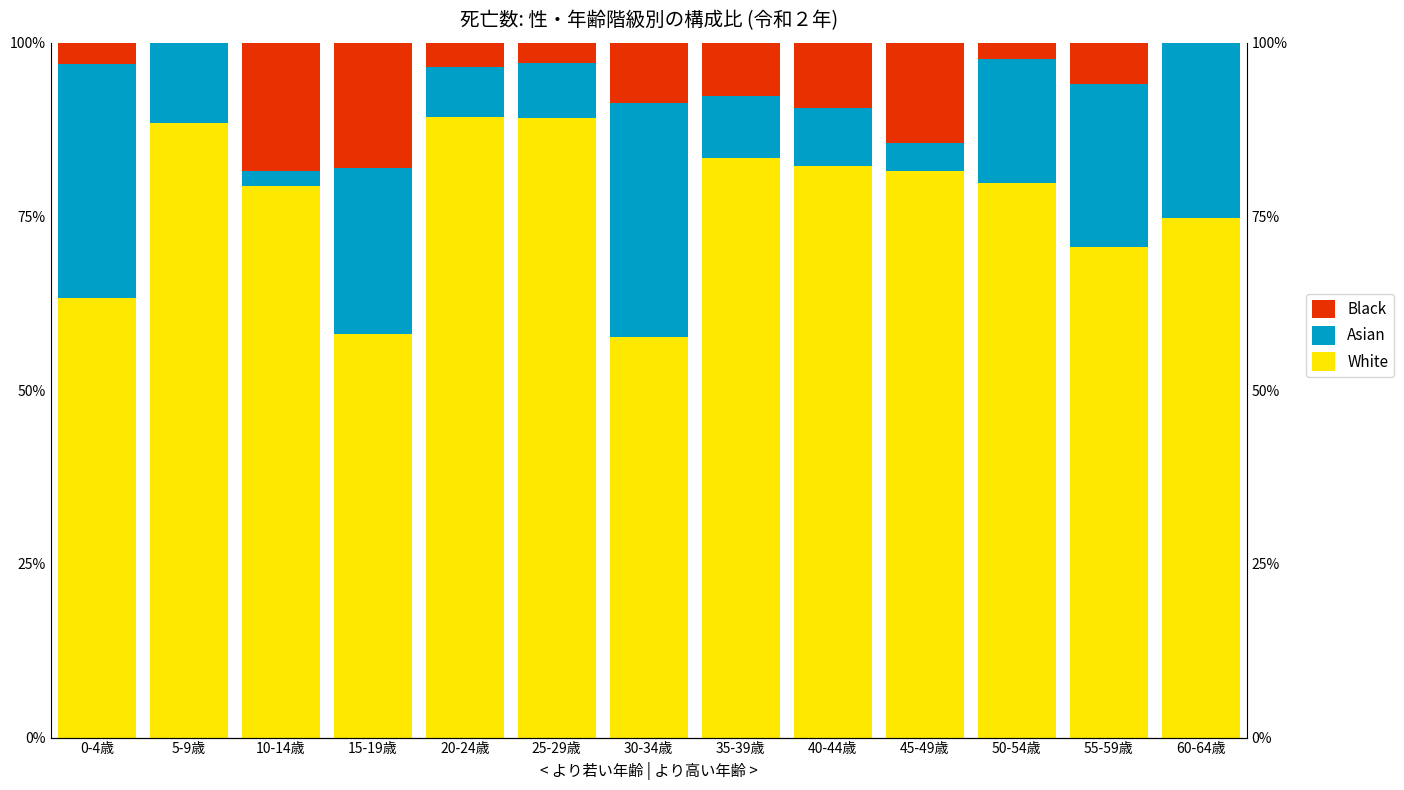

What is the highest value of the Black series?

18.5